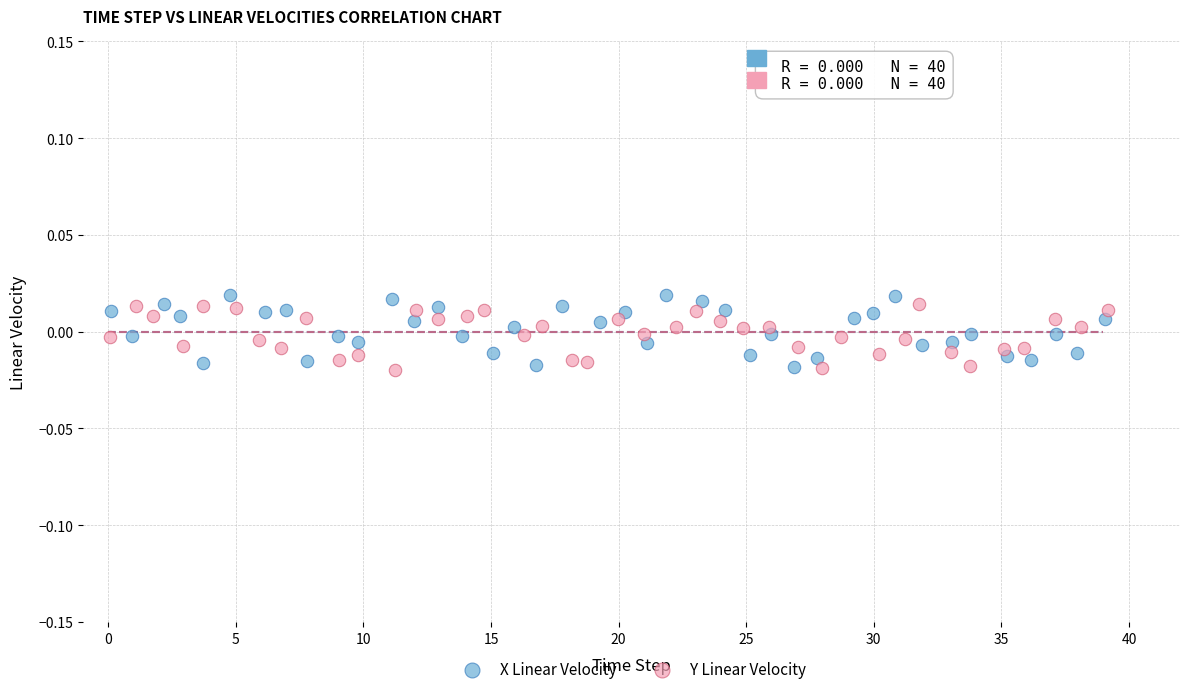

Which series contains the highest Y value?

X Linear Velocity